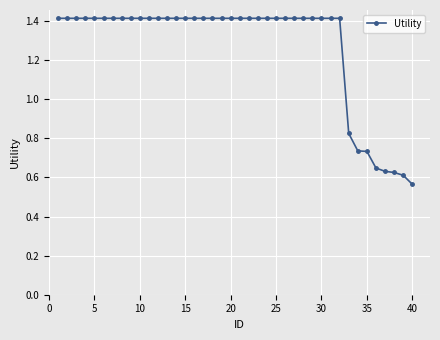

How many distinct data groups are displayed?

1